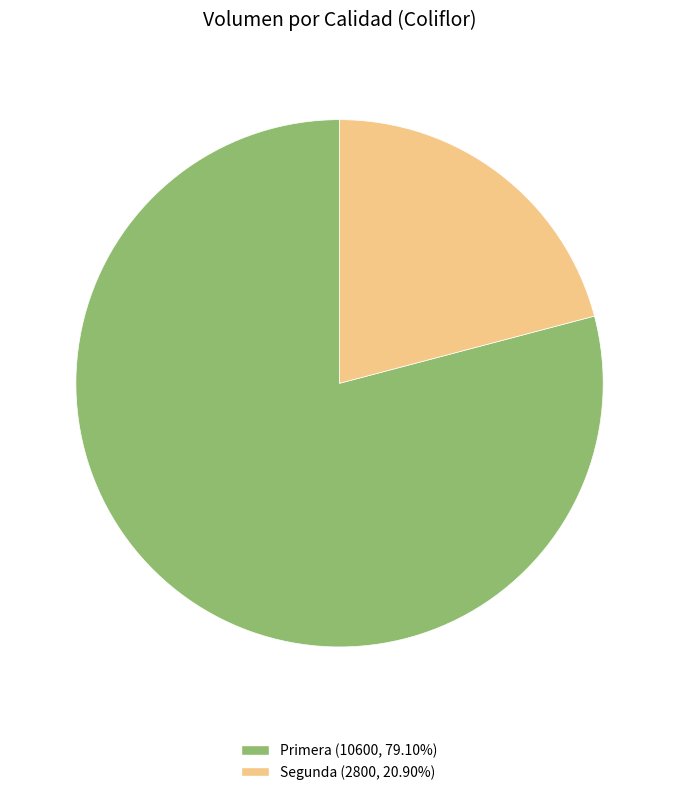

Does Primera account for over 50% of the chart?

Yes